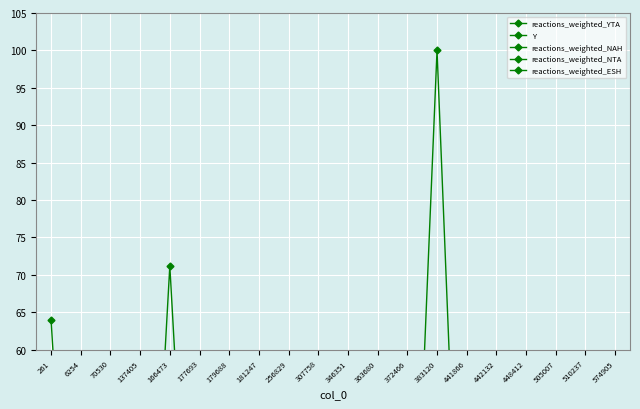

What is the greatest value displayed?

100.0